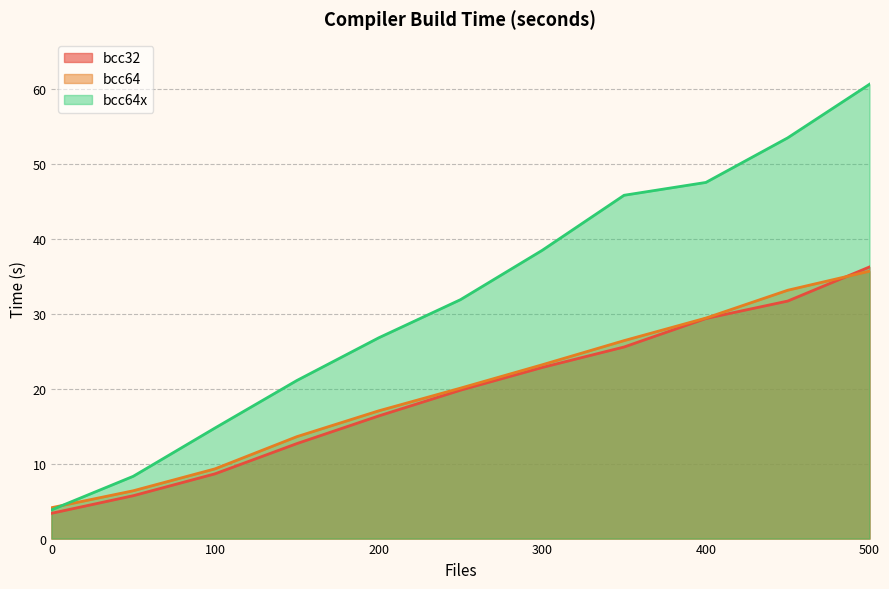

At 100, list the series in order from largest to smallest.

bcc64x, bcc64, bcc32